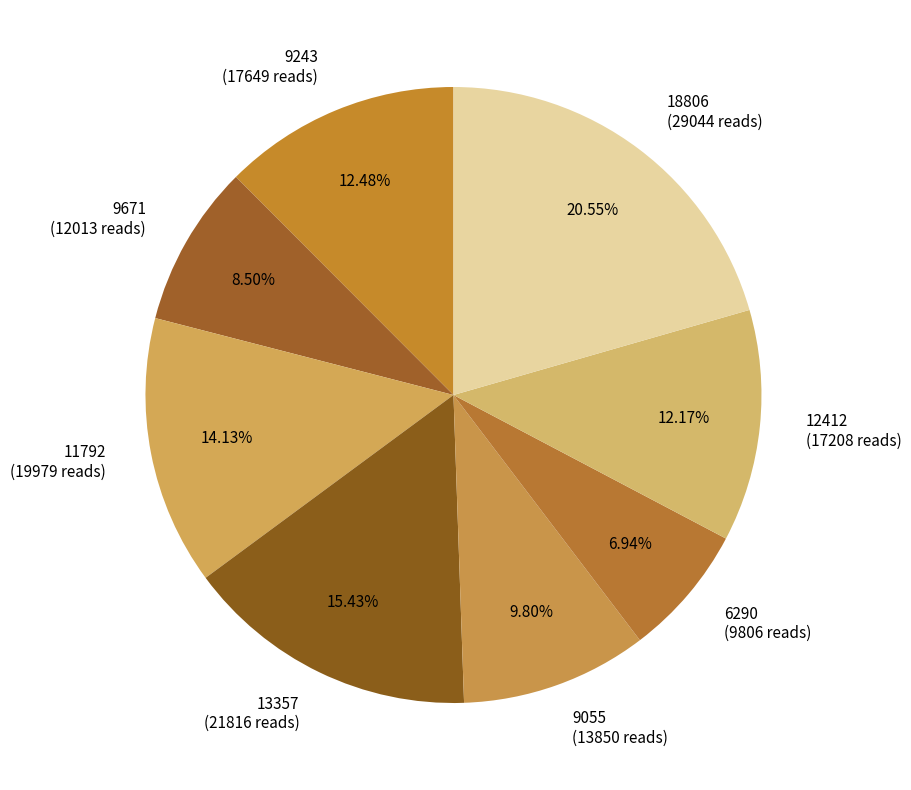

Do 11792 and 6290 together represent more than half of the pie?

No